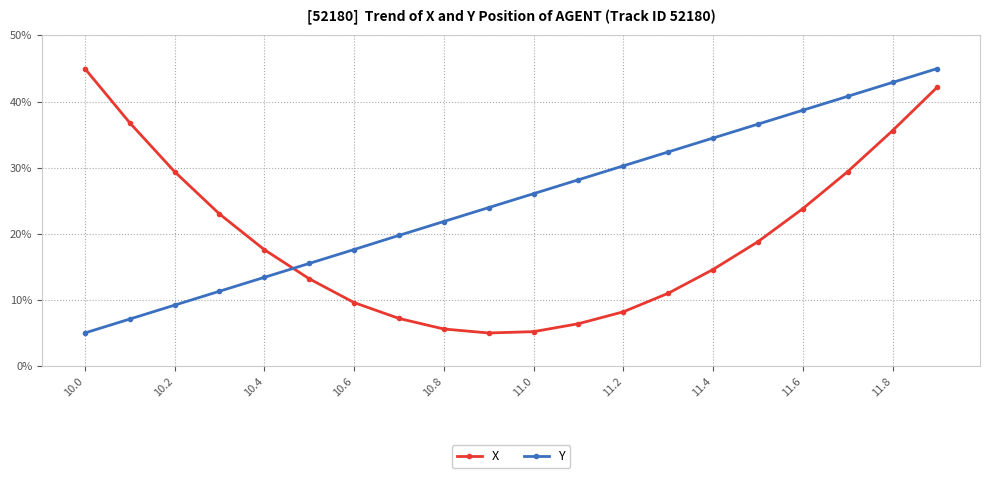

After their last crossing, which series has the higher values: Y or X?

Y